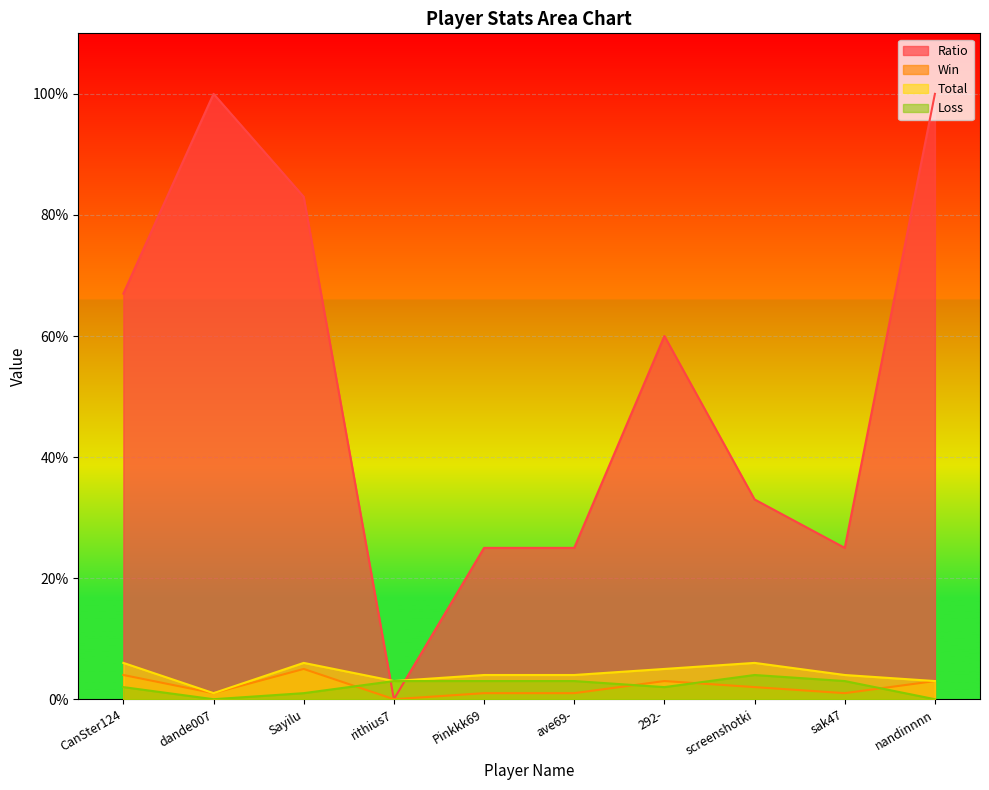

True or false: Win and Loss cross at least once.

True